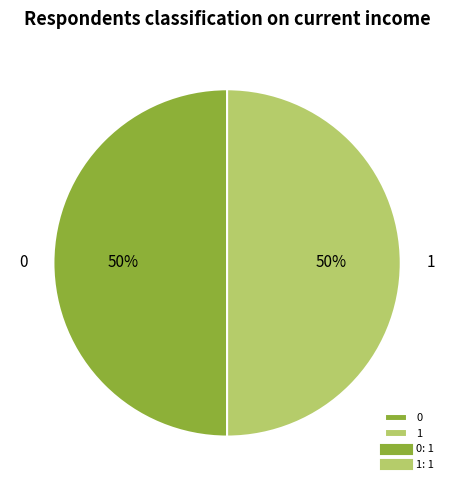

To the nearest percent, what is the difference between the largest and smallest slice percentages?

0%